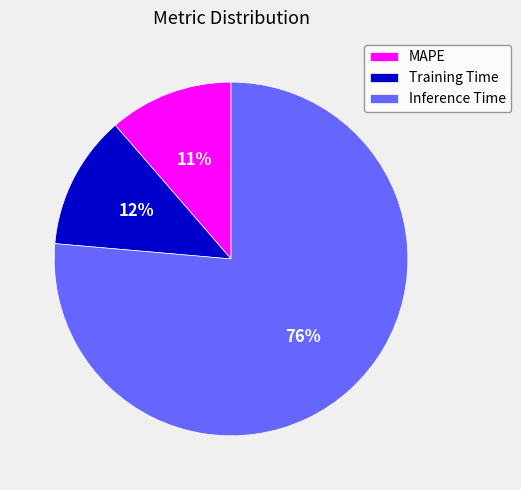

Is it true that Inference Time is 76% of the pie?

True